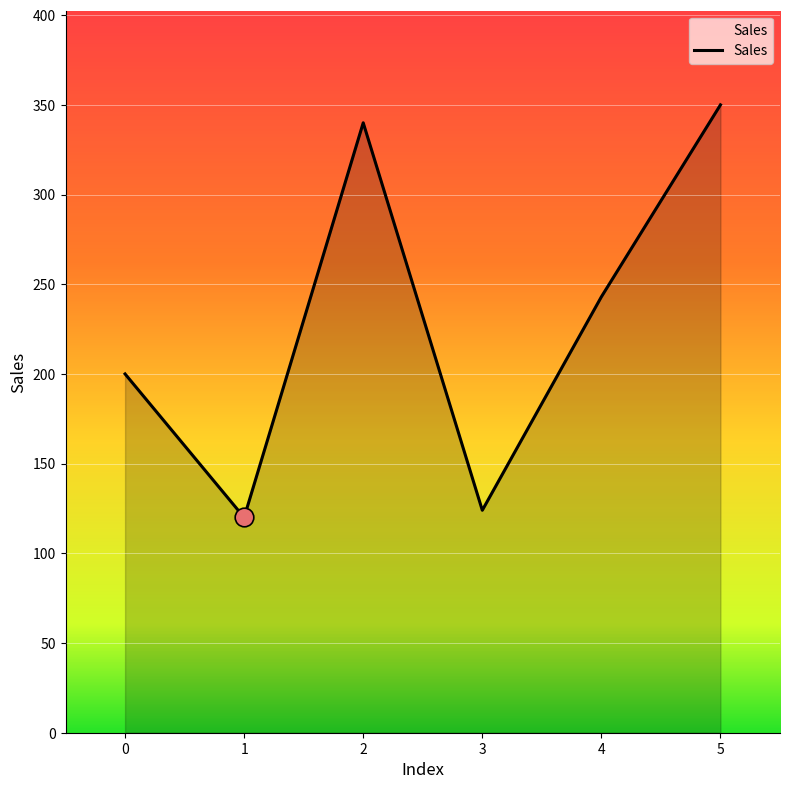

What is the ratio of the value at 5 to the value at 3?

2.8